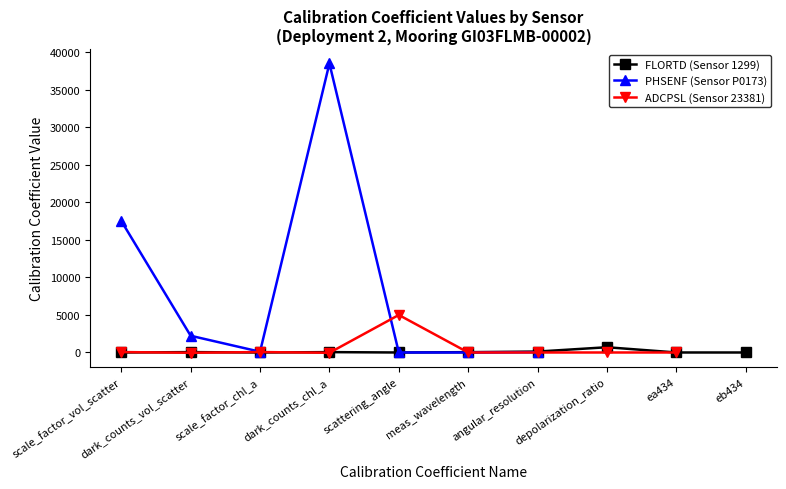

True or false: FLORTD (Sensor 1299) has more than 0 interior local peaks.

True